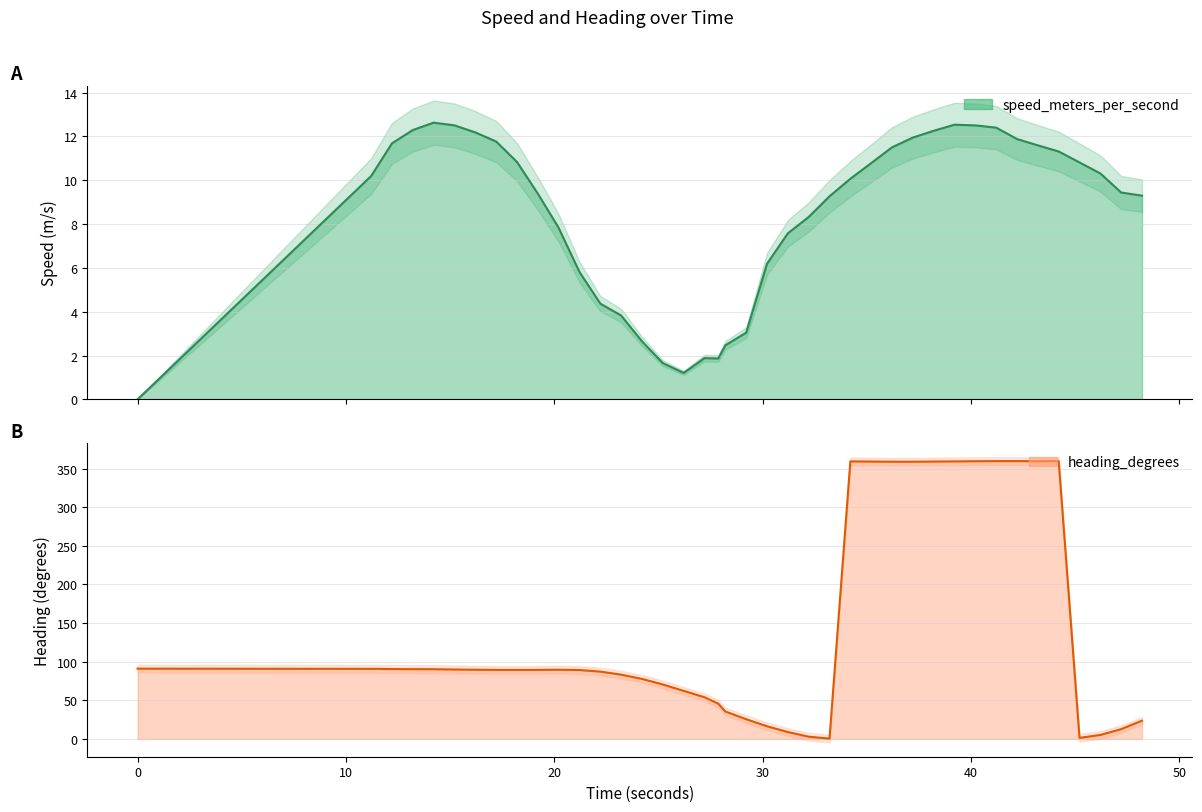

Is it true that speed equals 1.5 at 19?

False